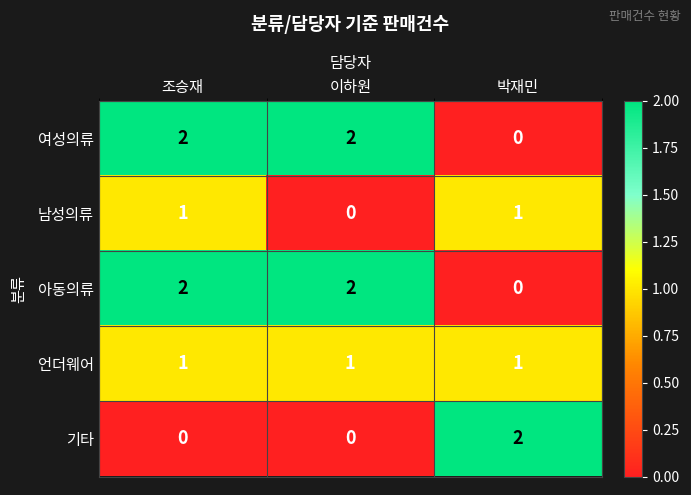

The 여성의류 series shows -1 at 박재민. True or false?

False